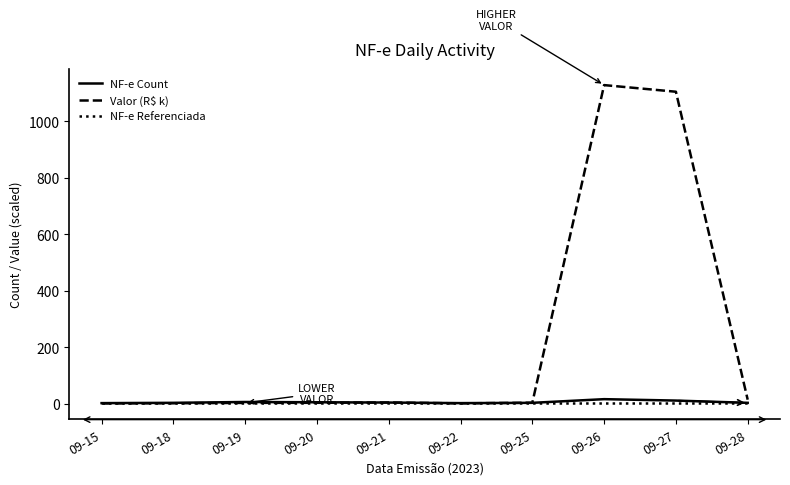

Which series ends up on top after the final intersection of NF-e Referenciada and Valor (R$ k)?

Valor (R$ k)